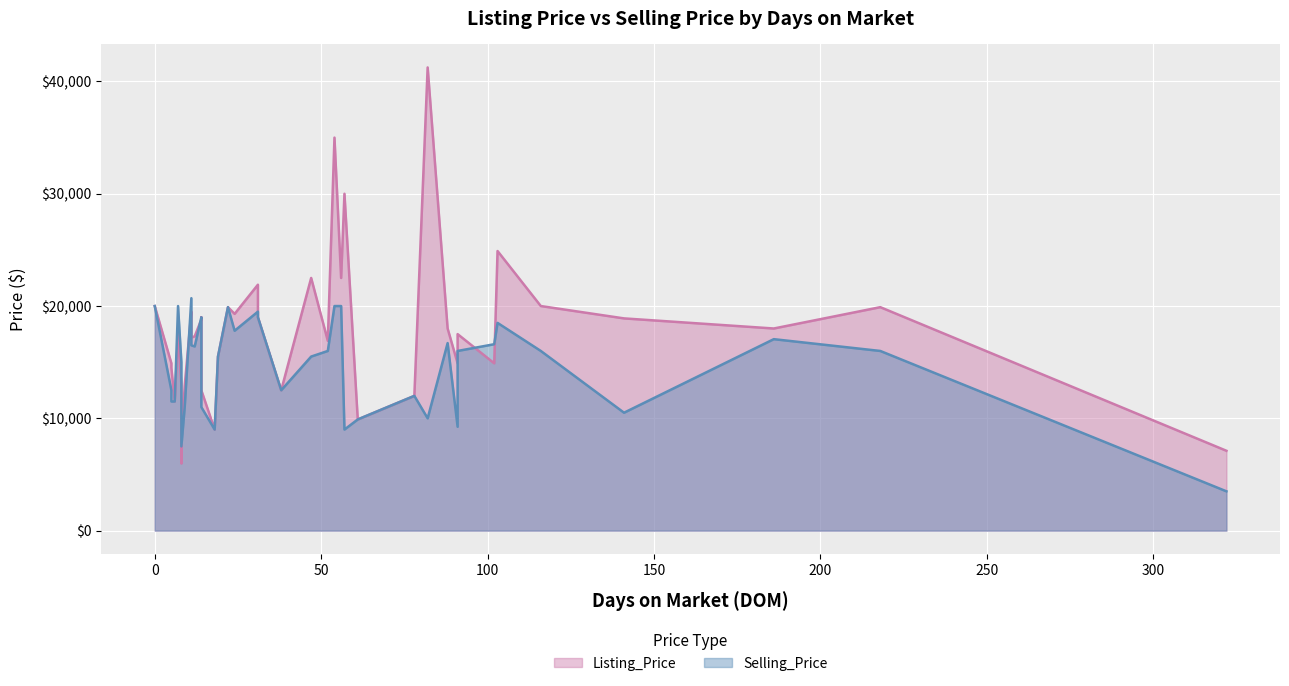

How many data points in Listing_Price are less than 17500?

19